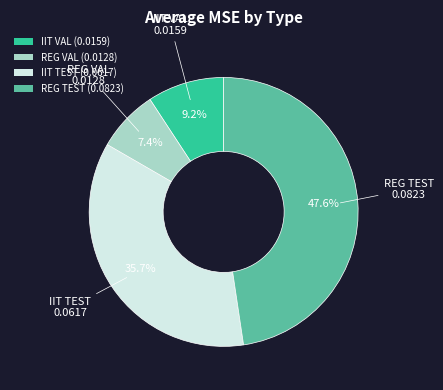

To the nearest percent, what percentage of the pie is REG TEST?

48%